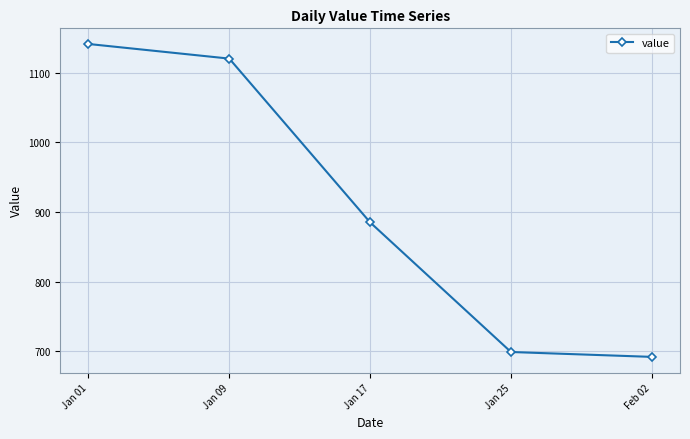

What is the sum of all values?

4537